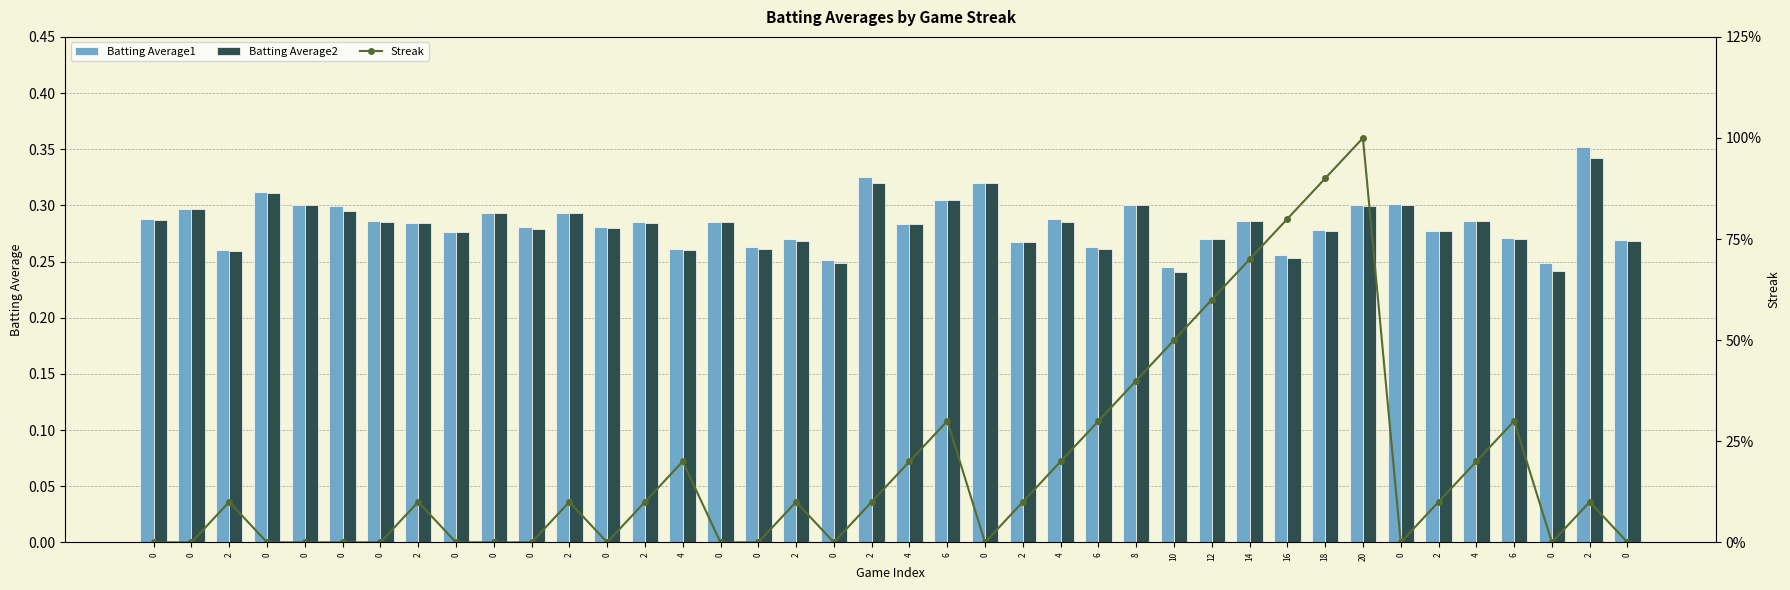

At which label is Batting Average2 closest to 0?

10